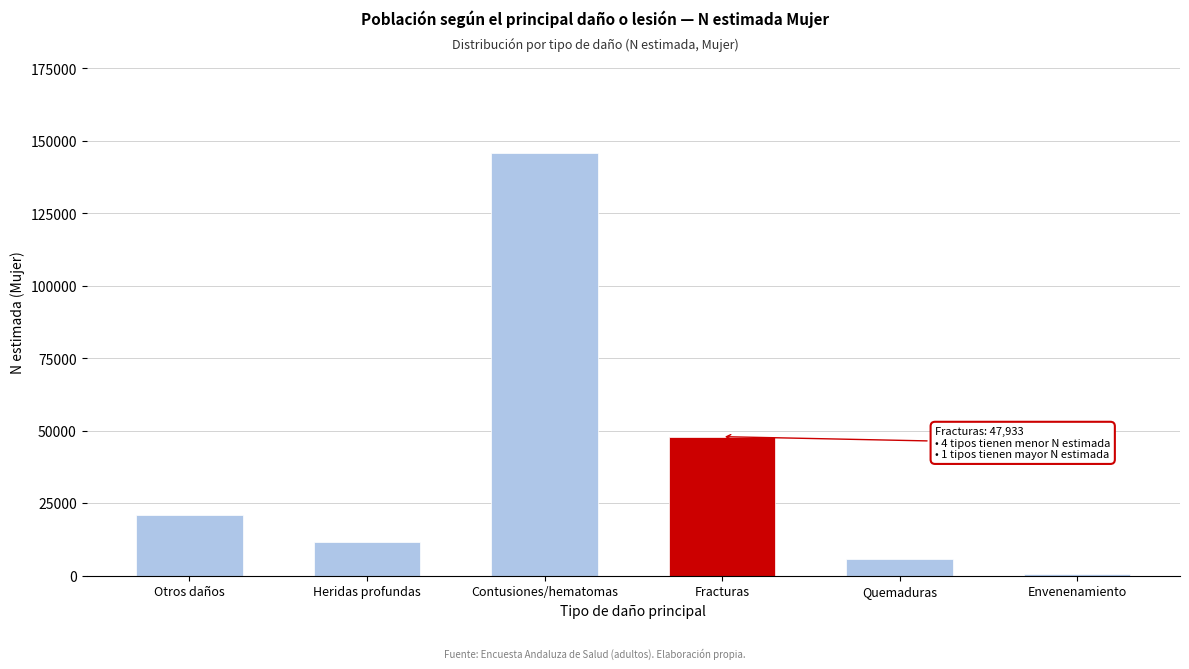

Reading left to right, list all the values displayed in this chart.

Otros daños=20764	Heridas profundas=11617	Contusiones/hematomas=145620	Fracturas=47933	Quemaduras=5637	Envenenamiento=609